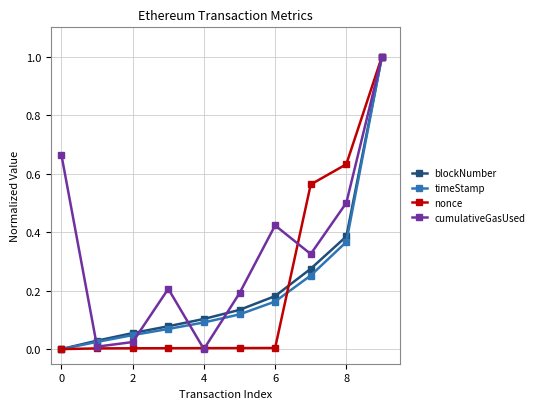

In cumulativeGasUsed, how many points are lower than both neighbors (excluding endpoints)?

3